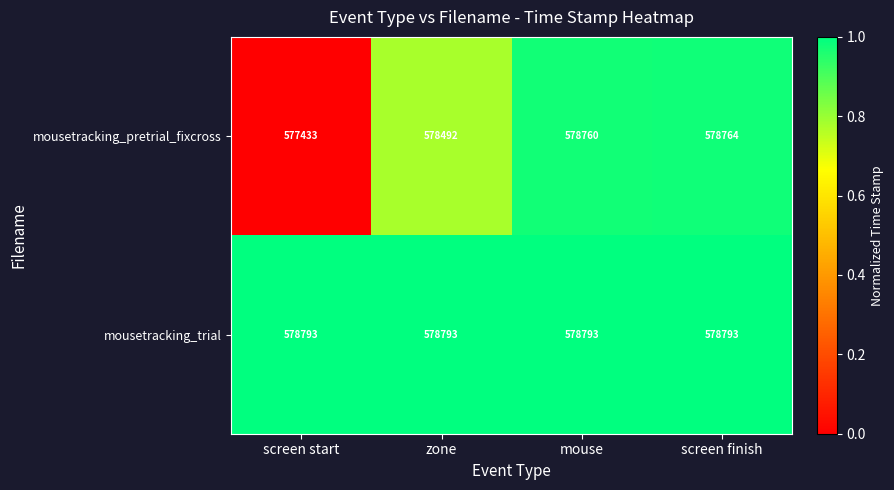

The mousetracking_trial series shows 578793 at screen finish. True or false?

True